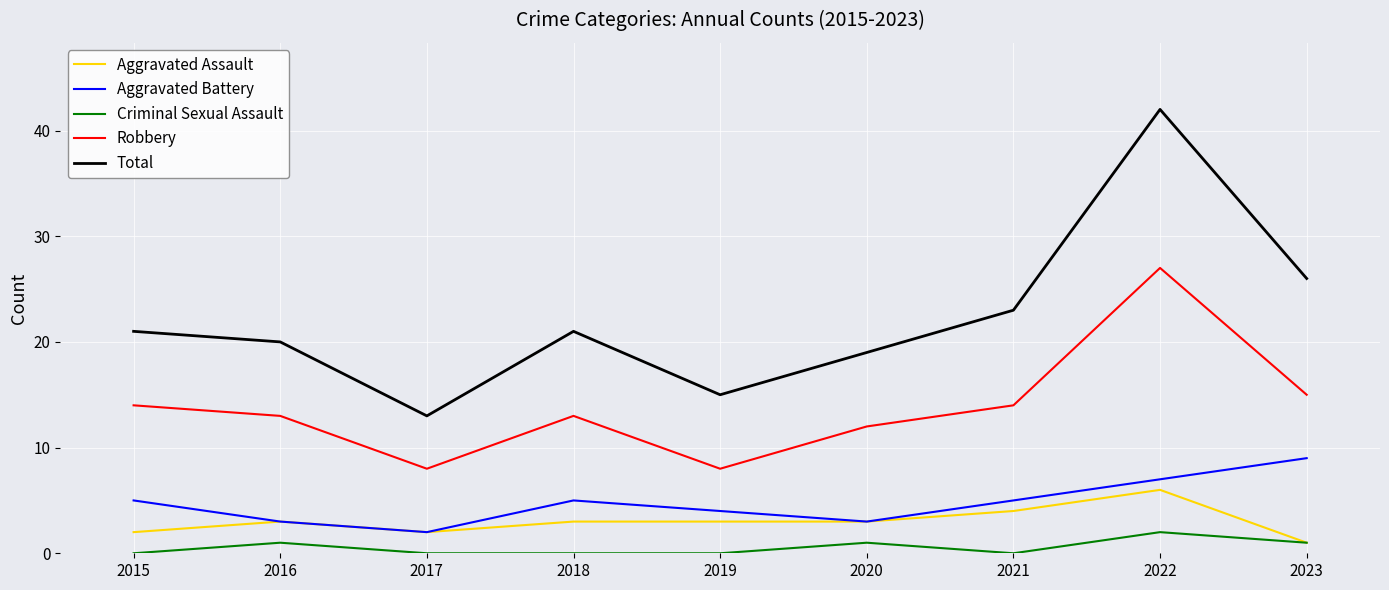

True or false: Robbery and Aggravated Battery cross at least once.

False